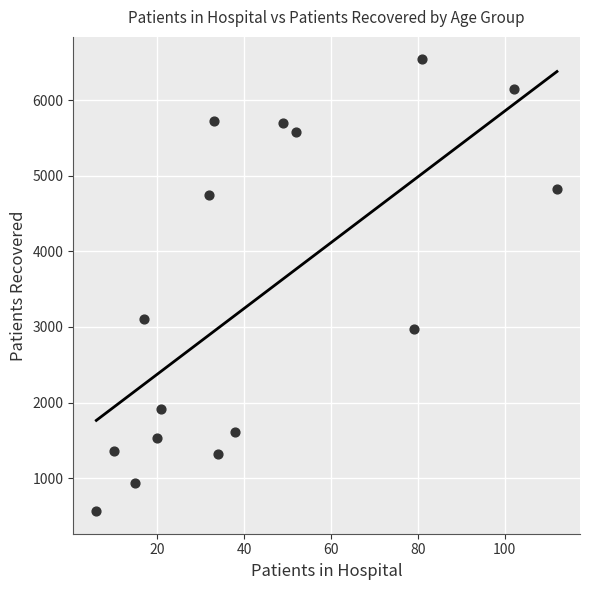

What is the range of X values (max minus min)?

106